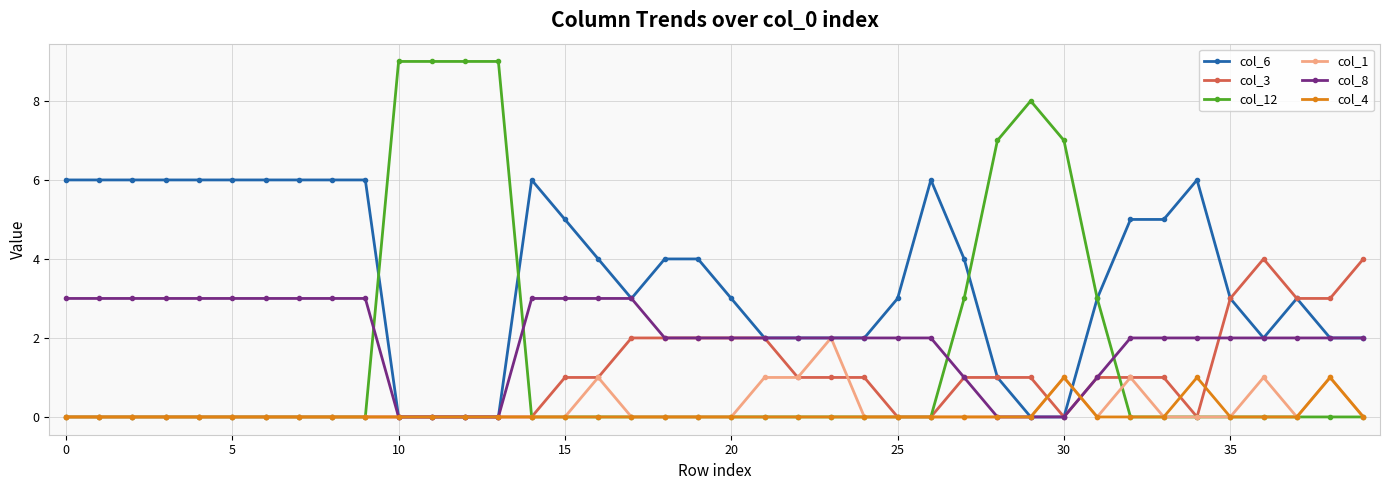

What is the greatest value displayed?

9